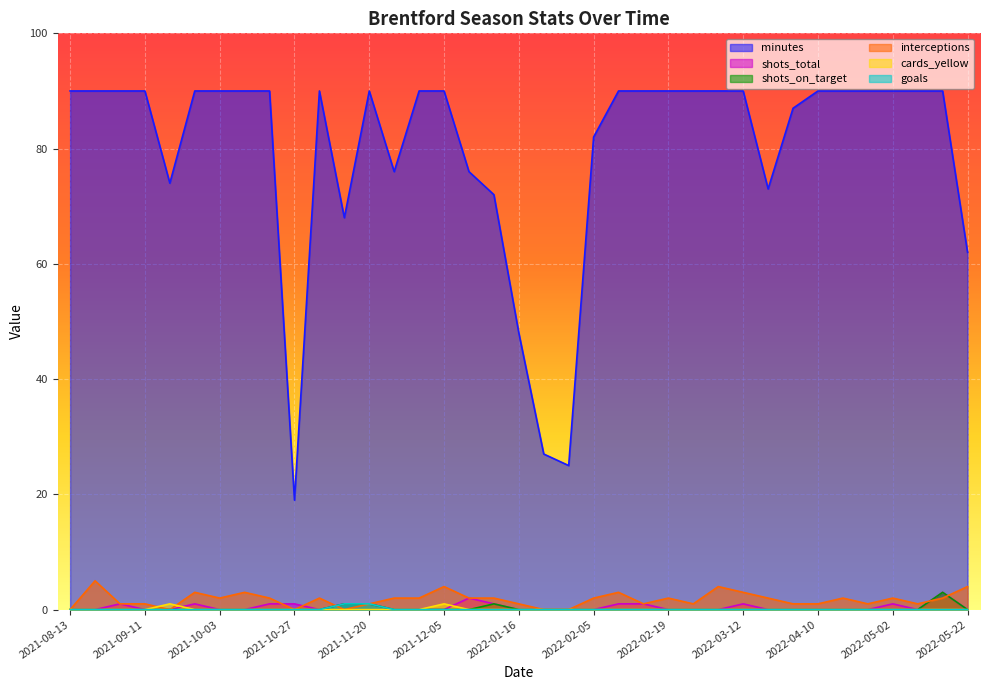

What is the label of the 28th point from the left?

2022-03-12